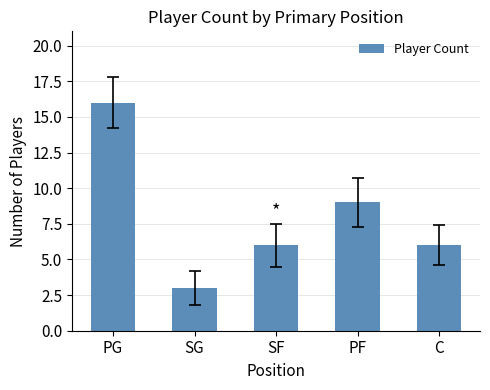

Which category has the highest value across all series?

PG